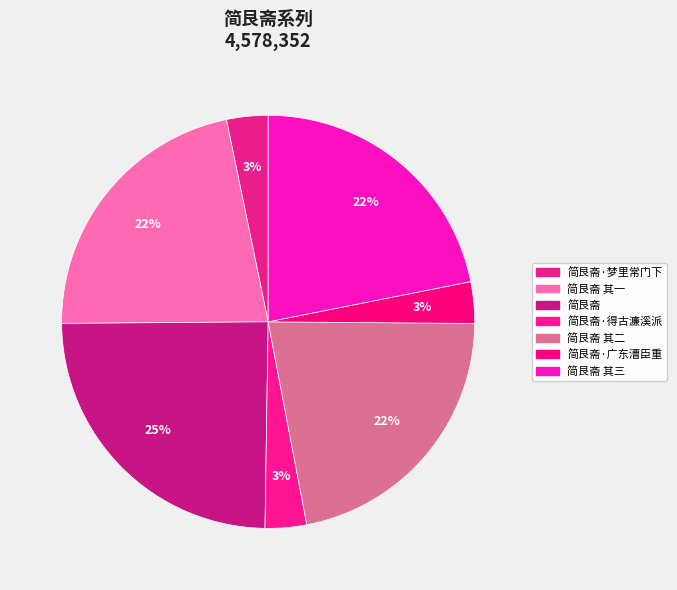

To the nearest percent, what is the combined percentage of 简艮斋 其一 and 简艮斋 其二?

44%